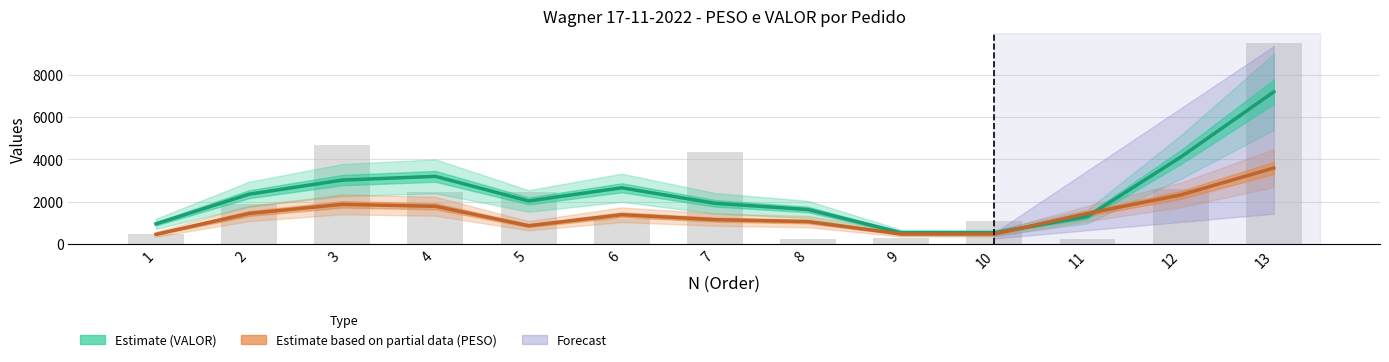

Rank the series by their average value, from highest to lowest.

Estimate (VALOR), Estimate based on partial data (PESO)